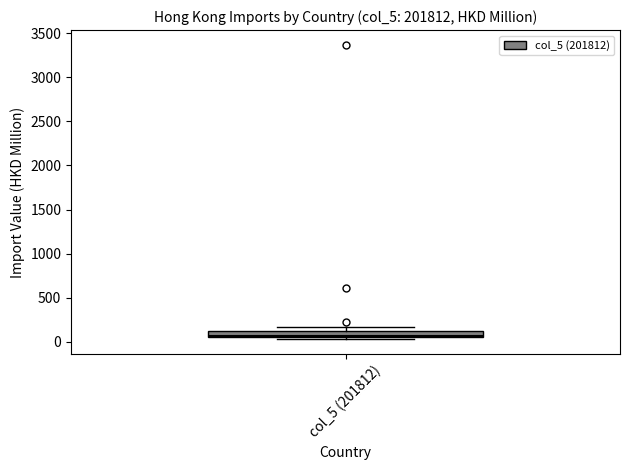

Where is the lower edge of the box for col_5 (201812) on the y-axis? The values are not printed on the chart, so give them approximately, as read against the axis.

50